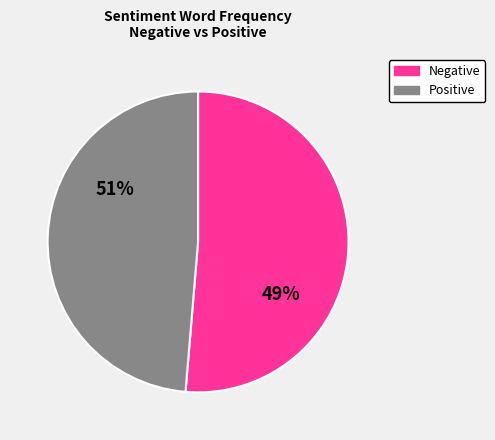

The 8 slice represents 16% of the pie. True or false?

False